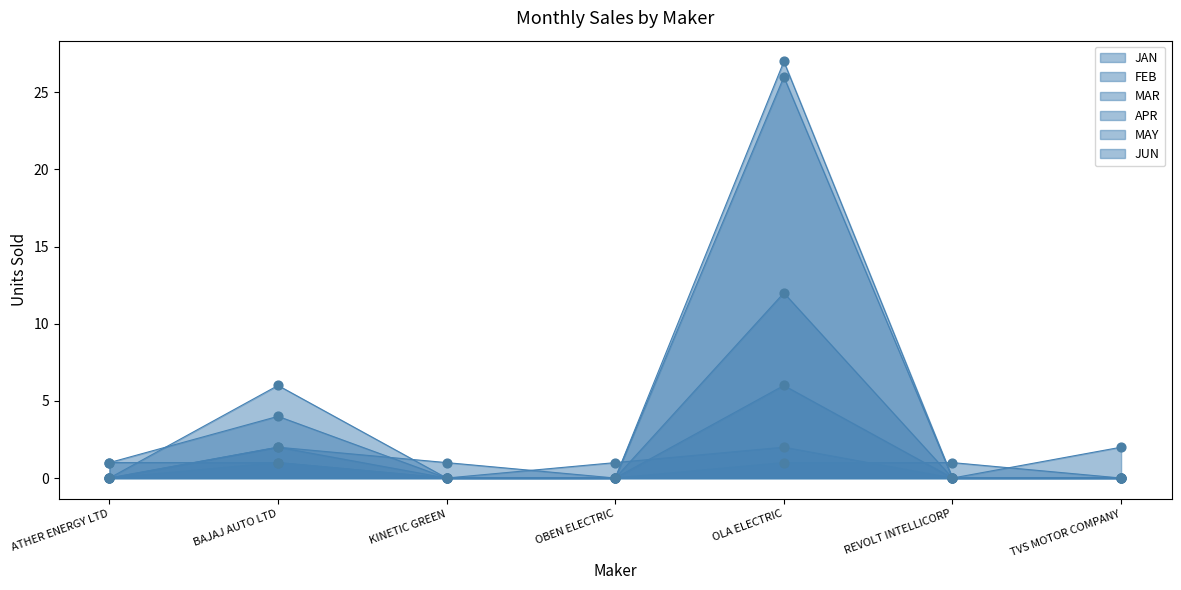

Is the value of JAN at BAJAJ AUTO LTD greater than the value of APR at ATHER ENERGY LTD?

Yes